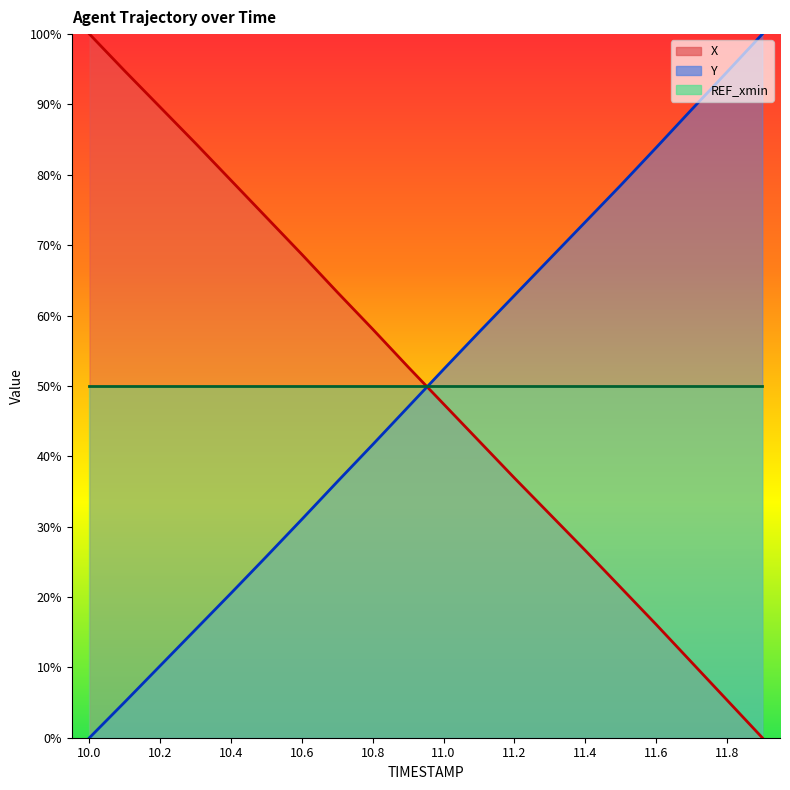

How many positive values does the Y series have?

19